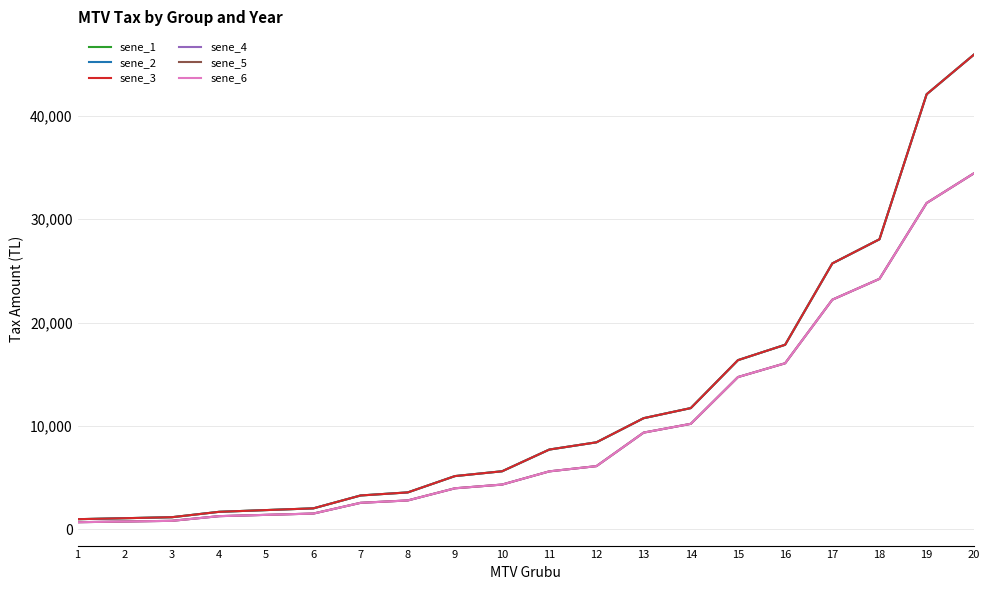

What is the approximate value of sene_1 at 5, to the nearest 10?

1850